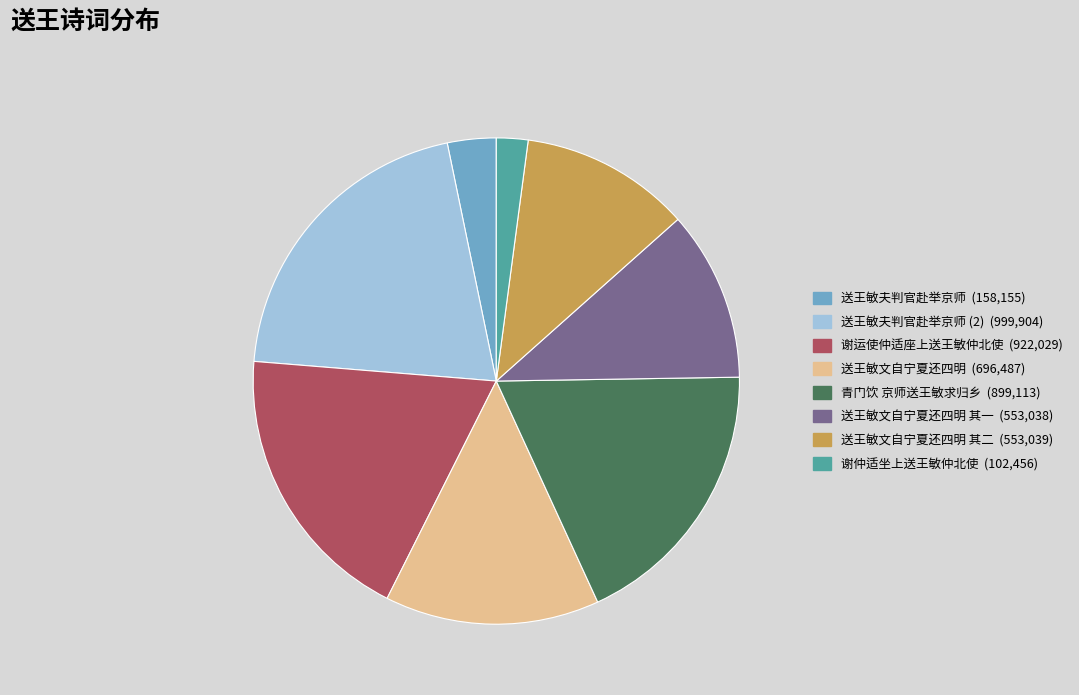

Is there a majority slice in this chart?

No